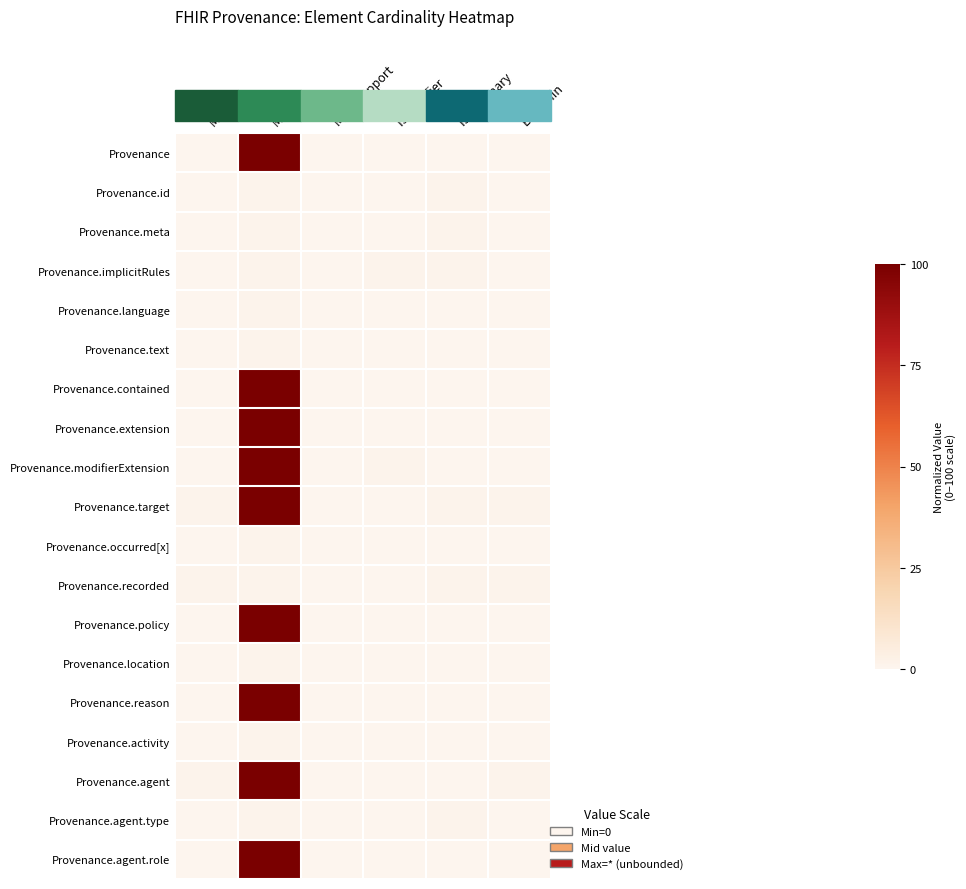

Which series has the widest spread of values?

Provenance